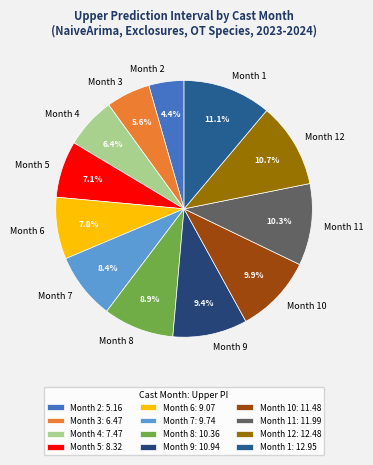

Is Month 12 the majority of the pie?

No